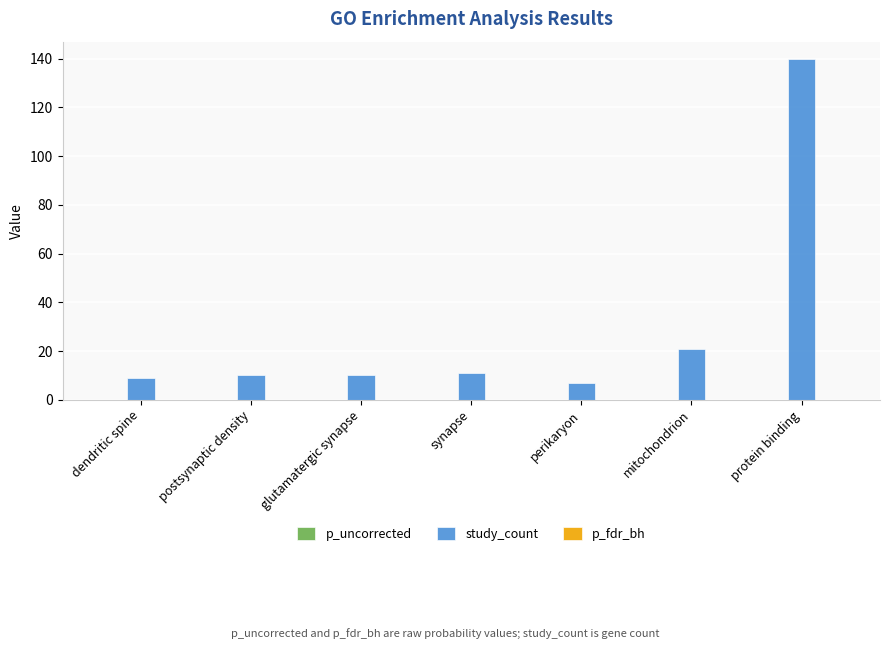

Between glutamatergic synapse and protein binding, which series saw the biggest shift?

study_count